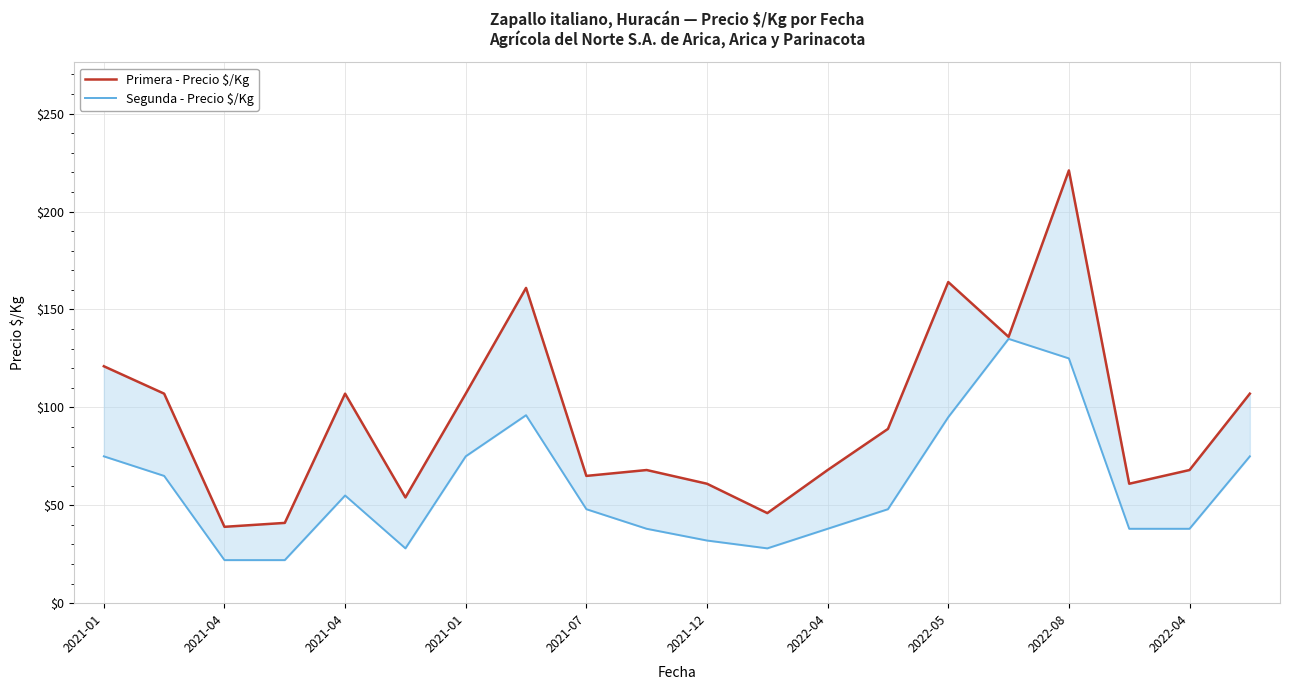

Rank the series at 2022-05 from lowest to highest value.

Segunda - Precio $/Kg, Primera - Precio $/Kg